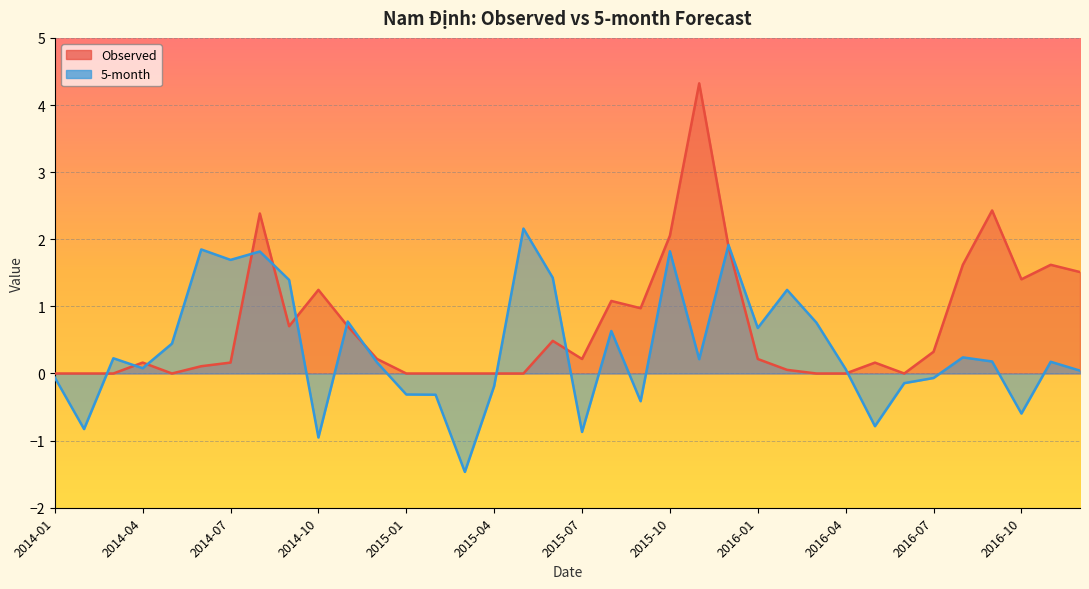

What is the label of the 22nd point from the left?

2015-10